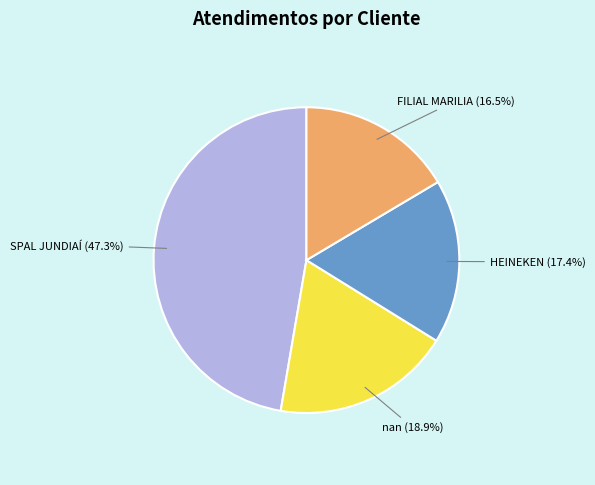

Is there a majority slice in this chart?

No